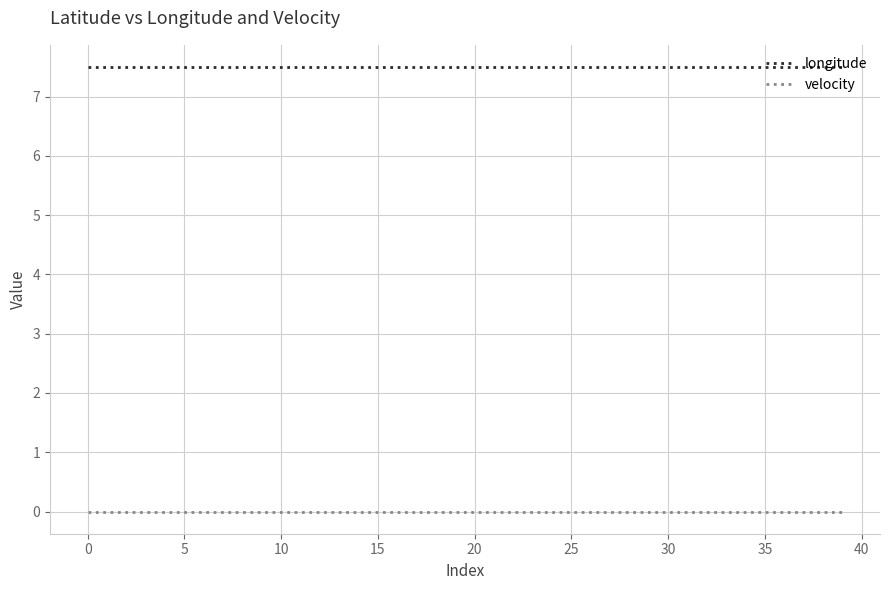

What is the maximum value for longitude?

7.5